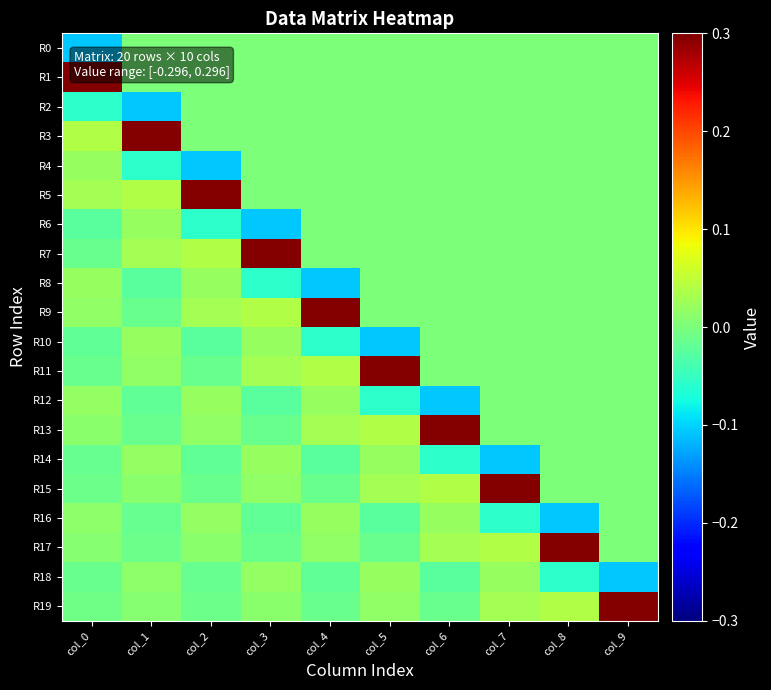

What is the spread (max minus min) of values at col_4?

0.4